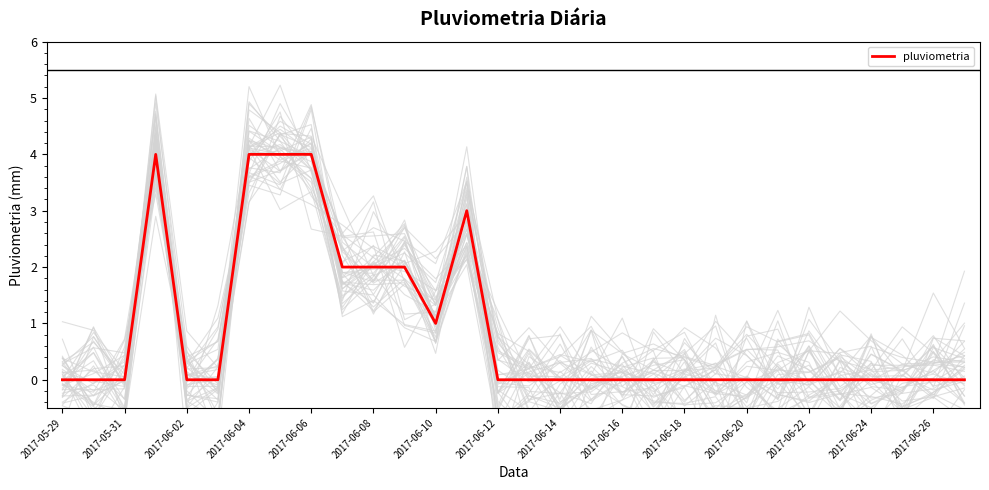

What is the maximum value for pluviometria?

4